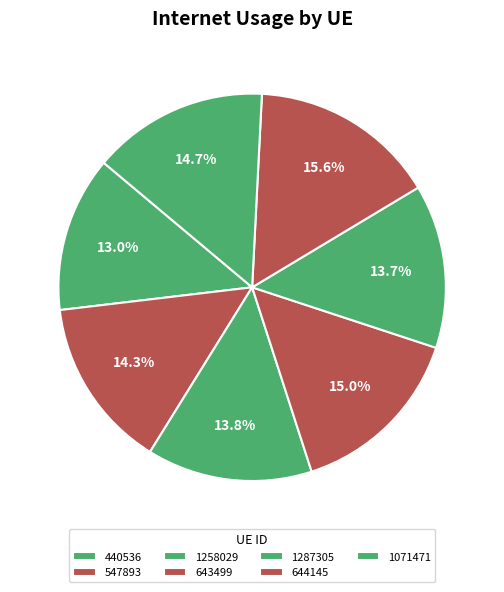

What is the largest slice in the pie chart?

644145